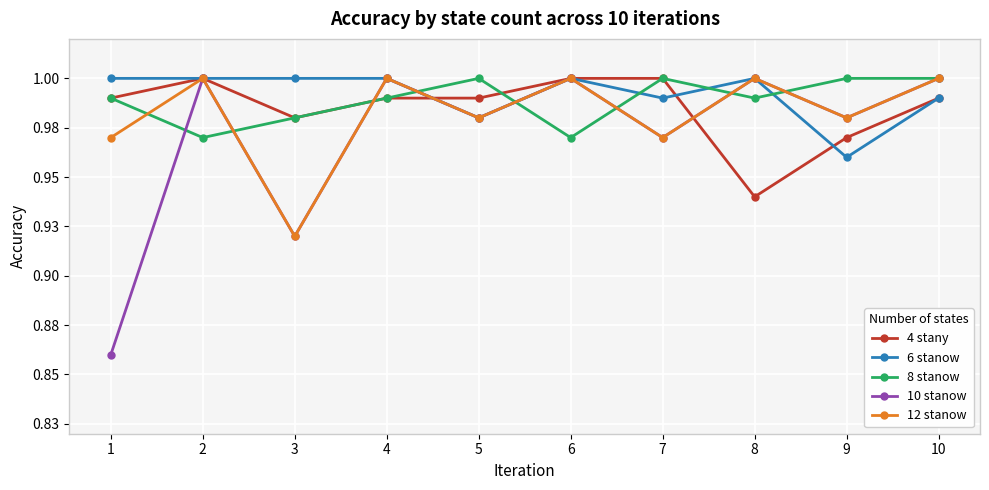

What is the minimum value shown in the chart?

0.9